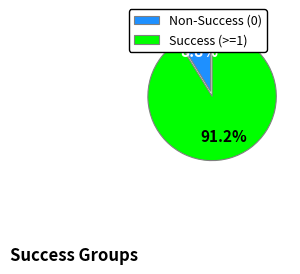

Which has a higher value, Non-Success (0) or Success (>=1)?

Success (>=1)